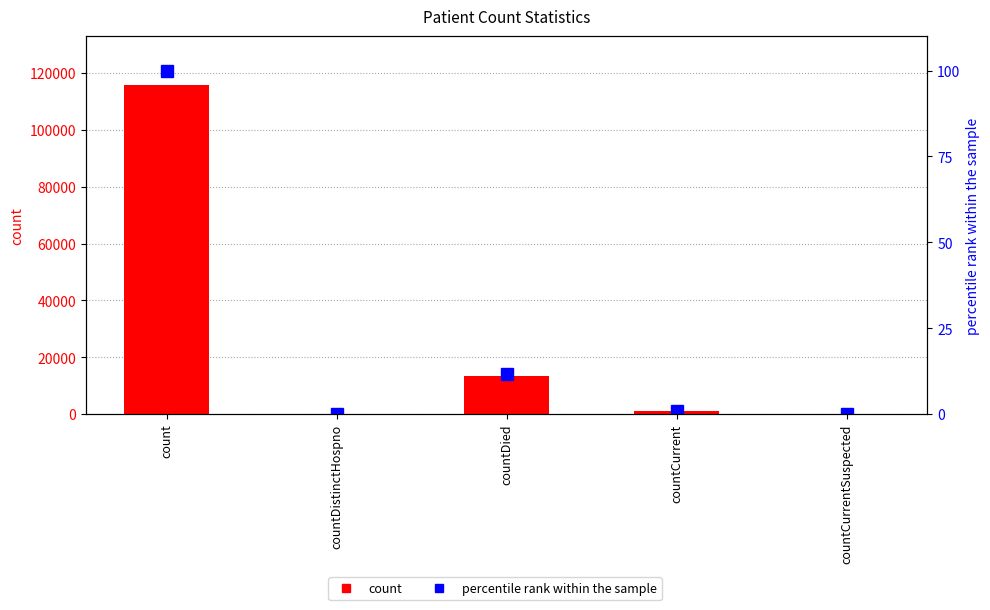

What is the label of the 2nd bar from the right?

countCurrent